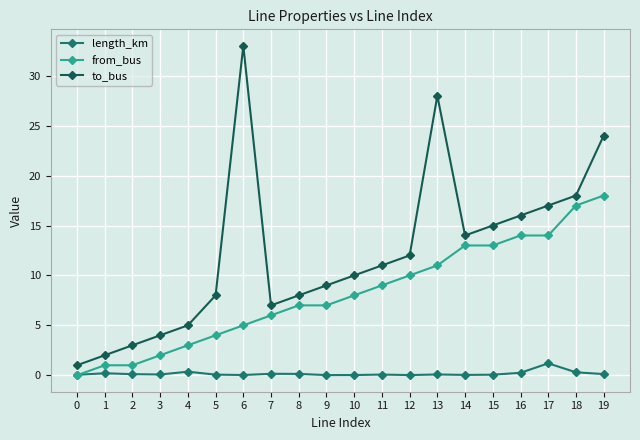

What is the maximum value for to_bus?

33.0